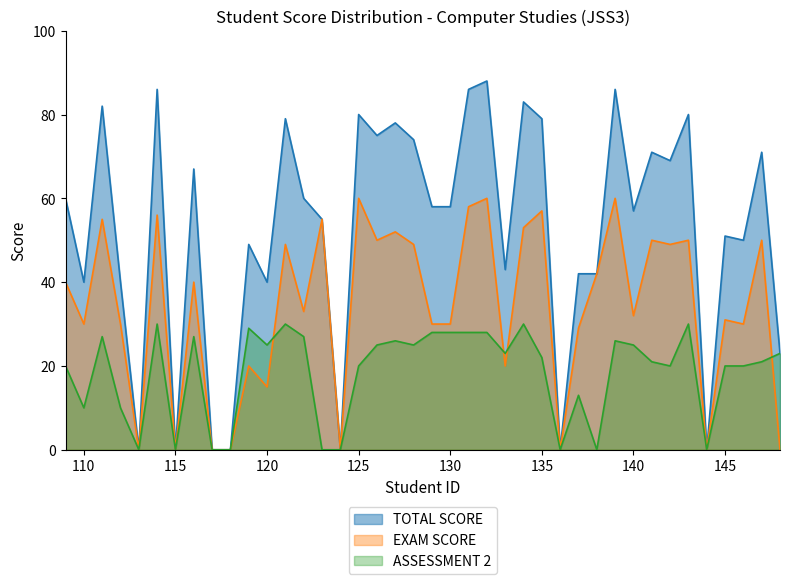

How many values in EXAM SCORE are above zero?

32